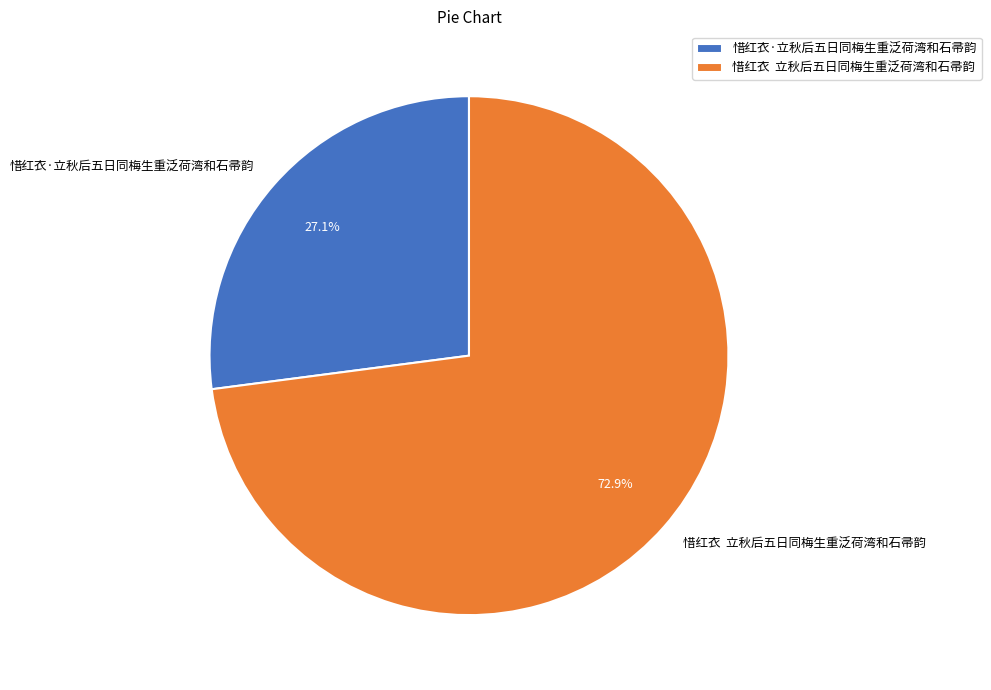

Count the number of slices in the pie.

2